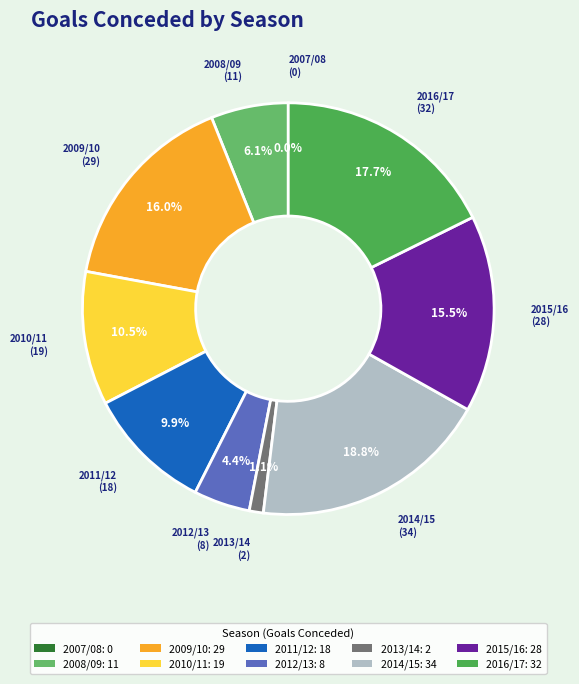

True or false: 2010/11 accounts for 10% of the total.

True